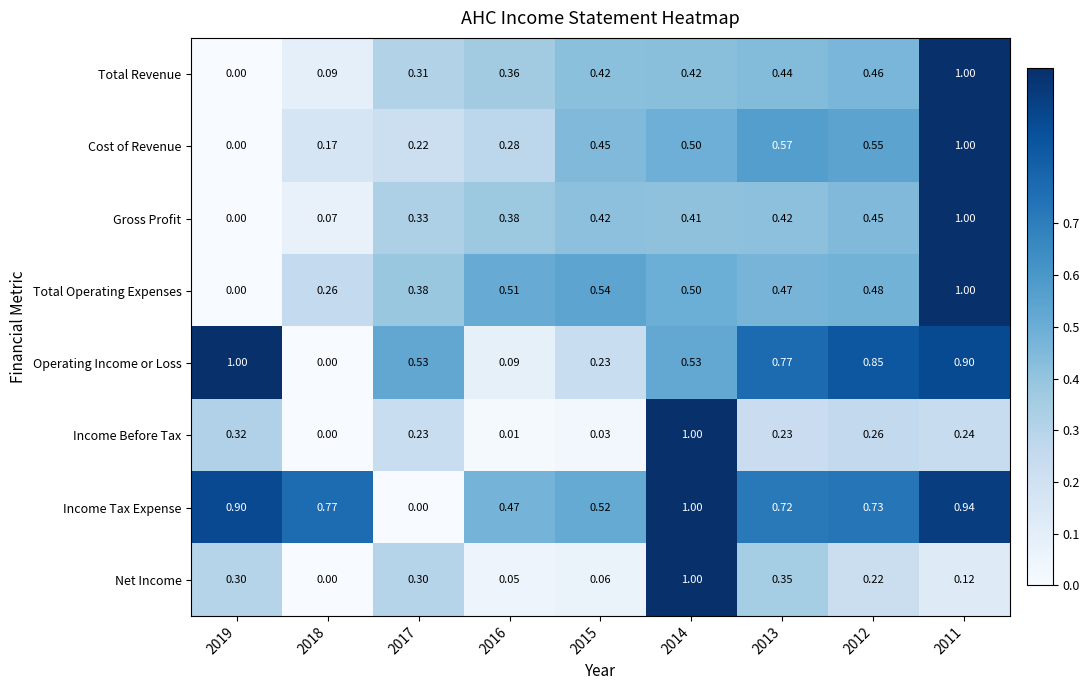

At how many categories does at least one series exceed 0?

9